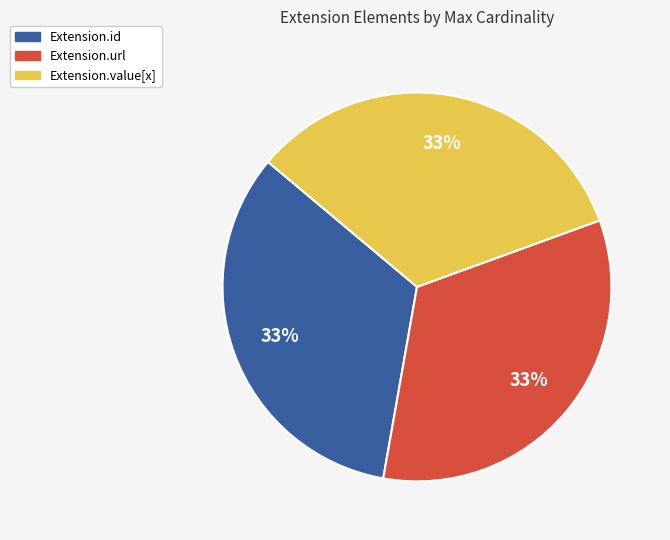

Does any single category account for the majority?

No